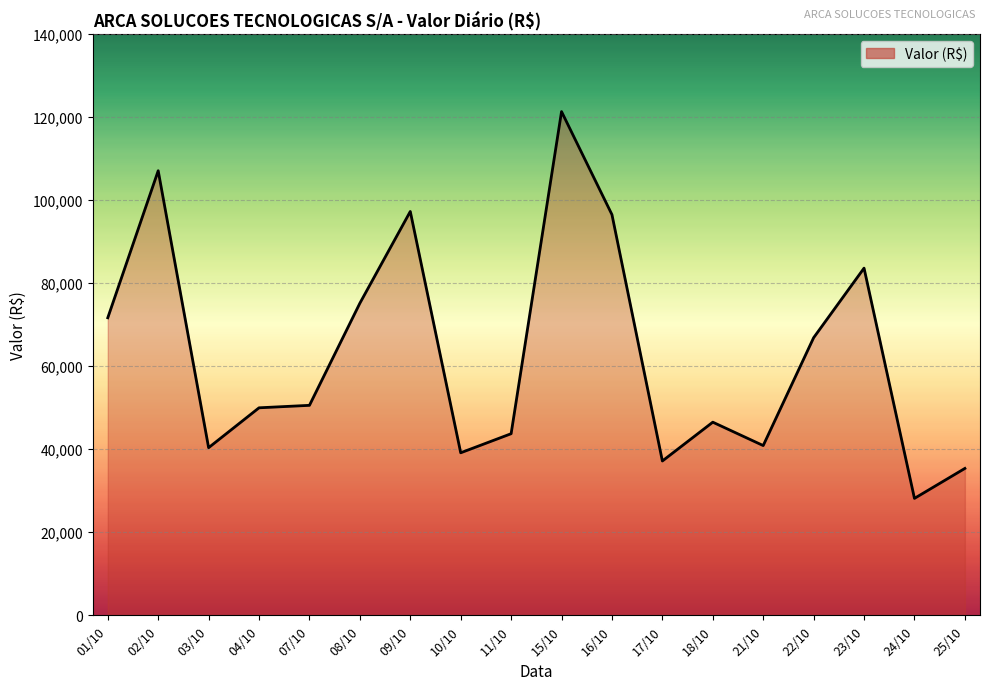

What is the difference between the second highest and minimum values?

78905.9